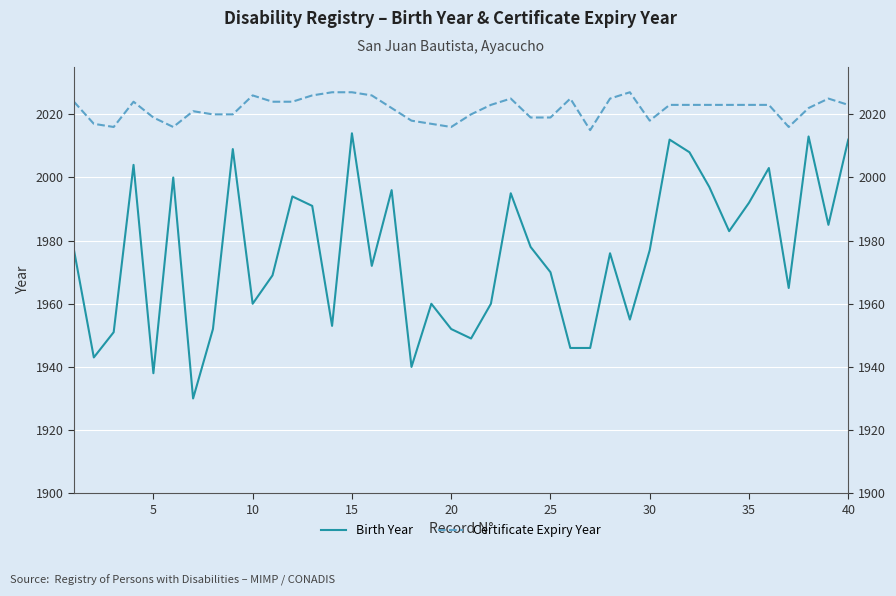

True or false: Birth Year and Certificate Expiry Year intersect in this chart.

False